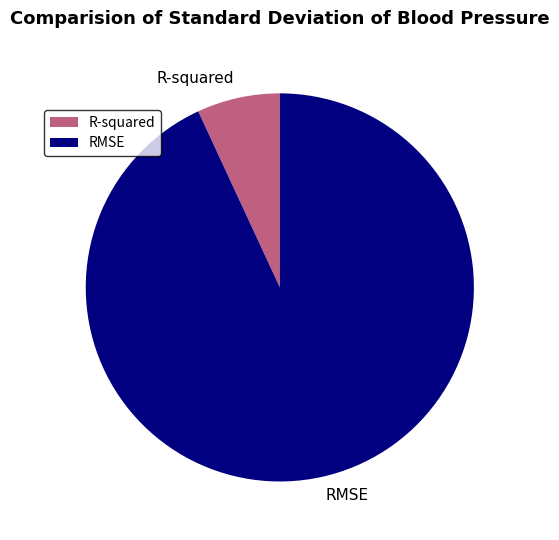

Do R-squared and RMSE together represent more than half of the pie?

Yes